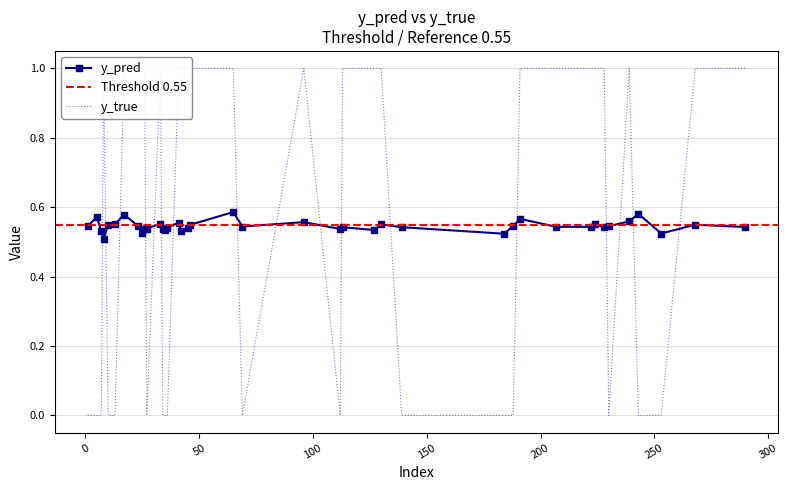

What is the sum of the y_pred values at 1 and 188?

1.1